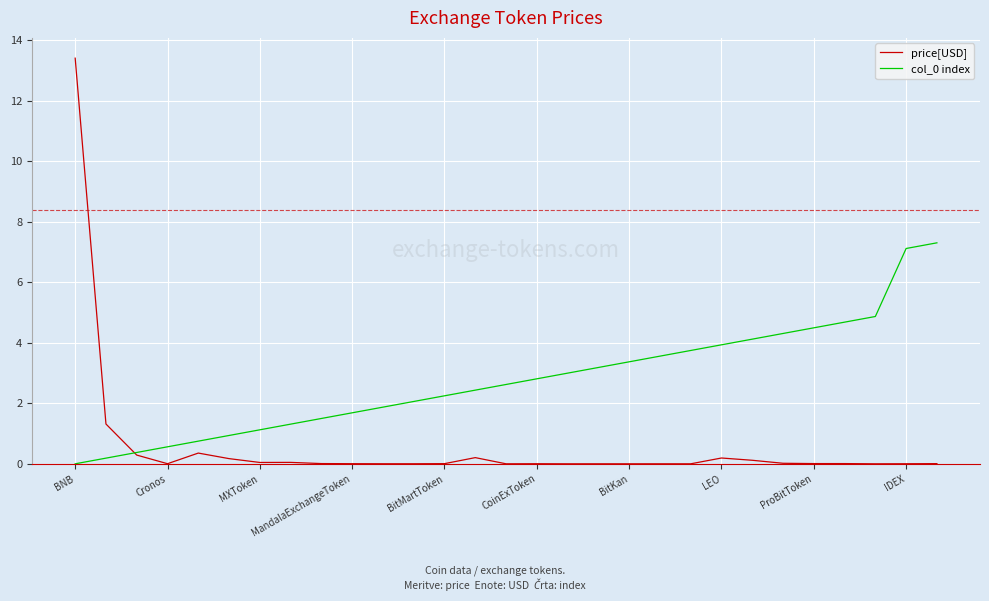

True or false: col_0 index has more than 0 points higher than both neighbors.

False